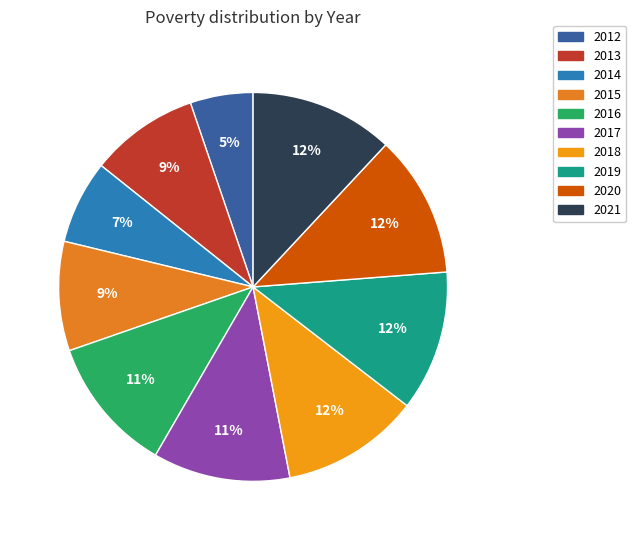

Combined, do 2016 and 2020 account for over 50%?

No